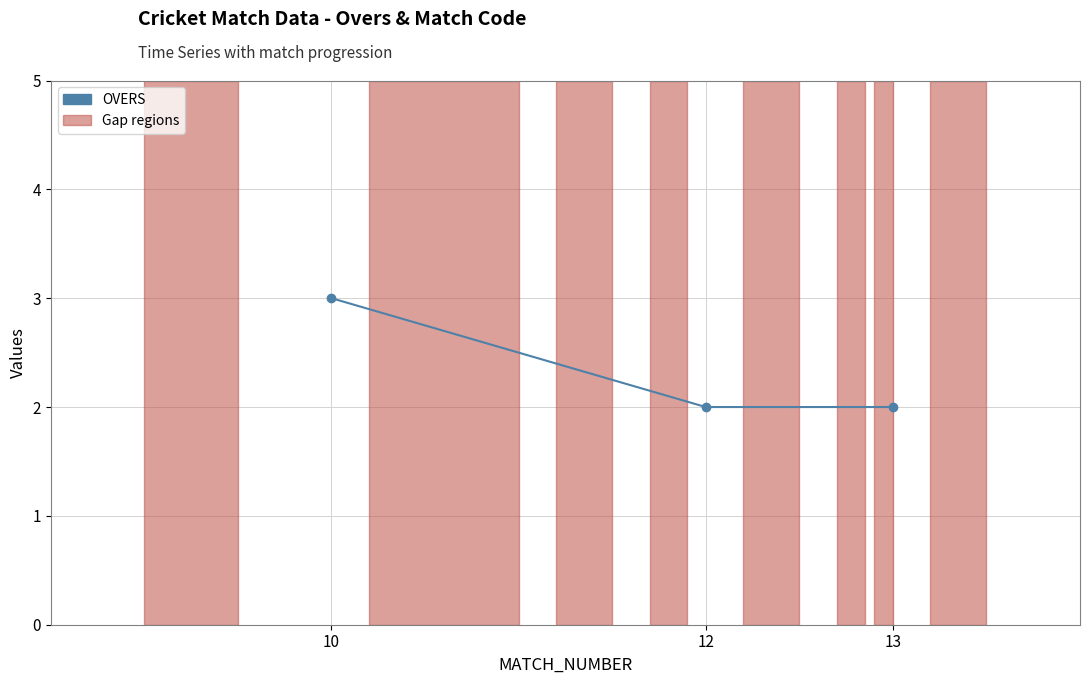

Which label corresponds to the largest value in the chart?

10